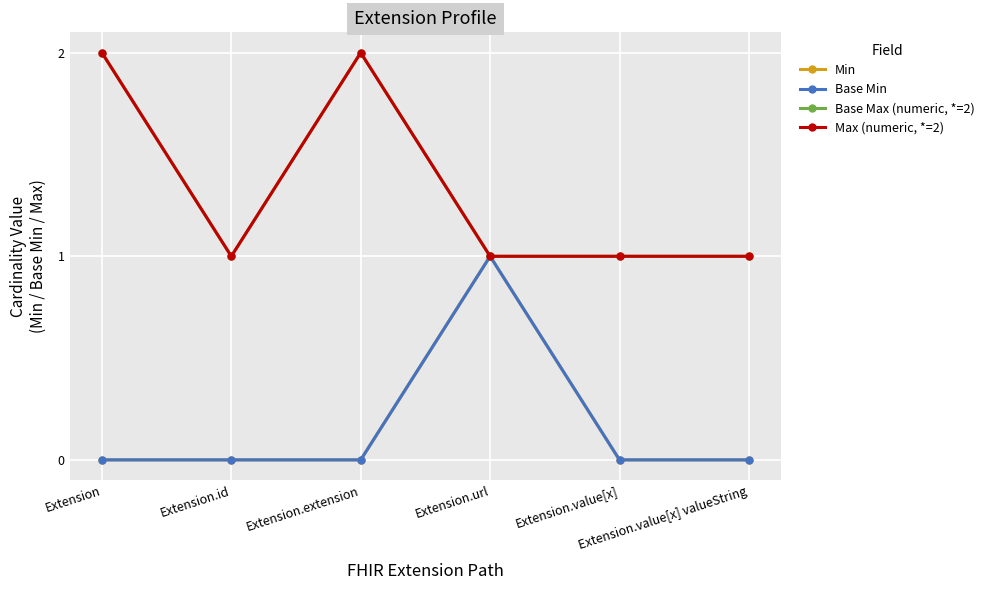

True or false: Max (numeric, *=2) has more than 0 points higher than both neighbors.

True